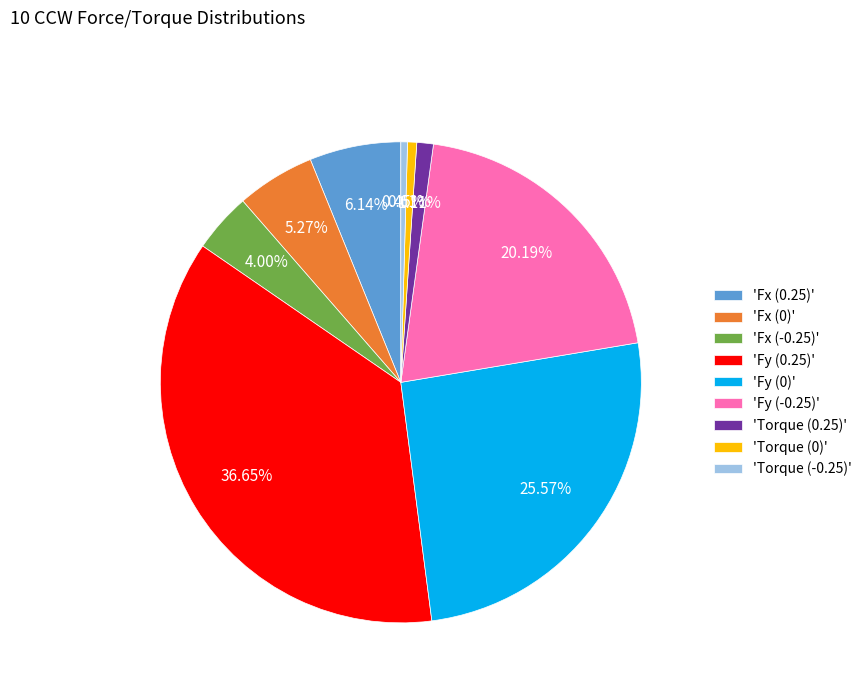

What is the largest slice in the pie chart?

'Fy (0.25)'